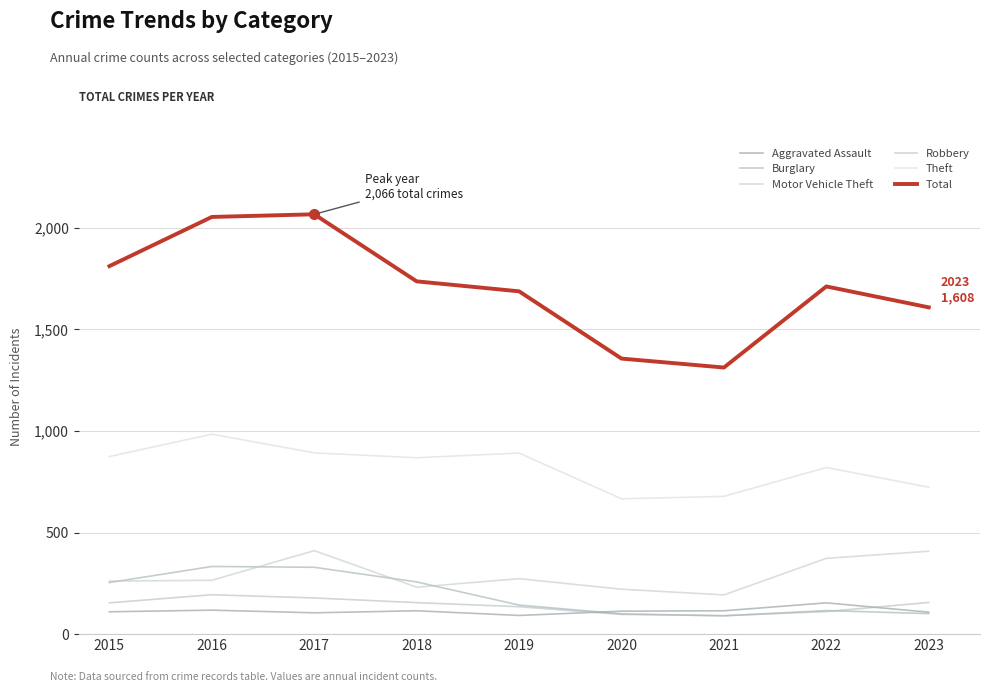

True or false: Aggravated Assault and Theft cross at least once.

False